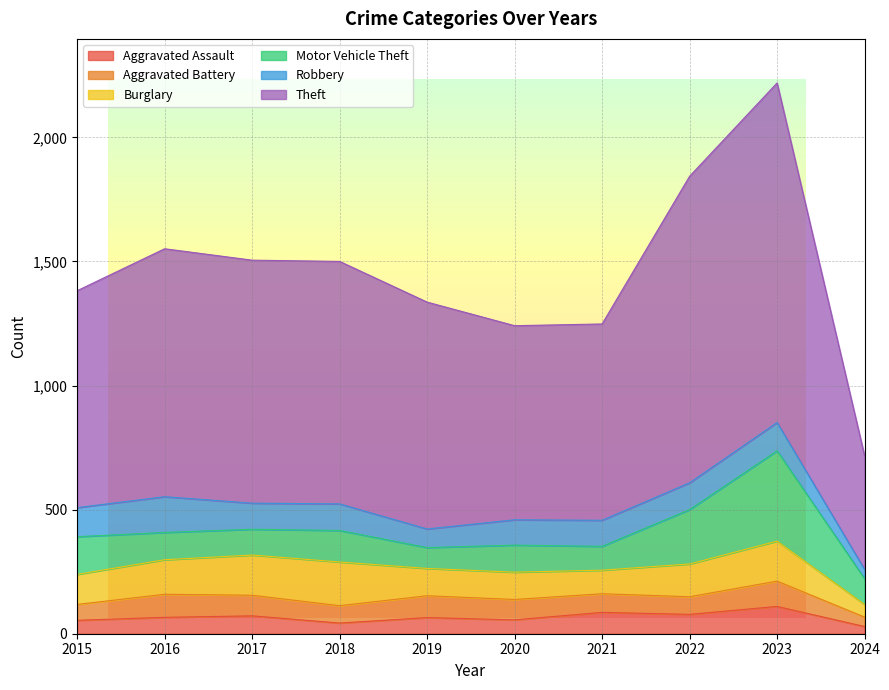

Which category has the highest value in the Aggravated Battery series?

2023